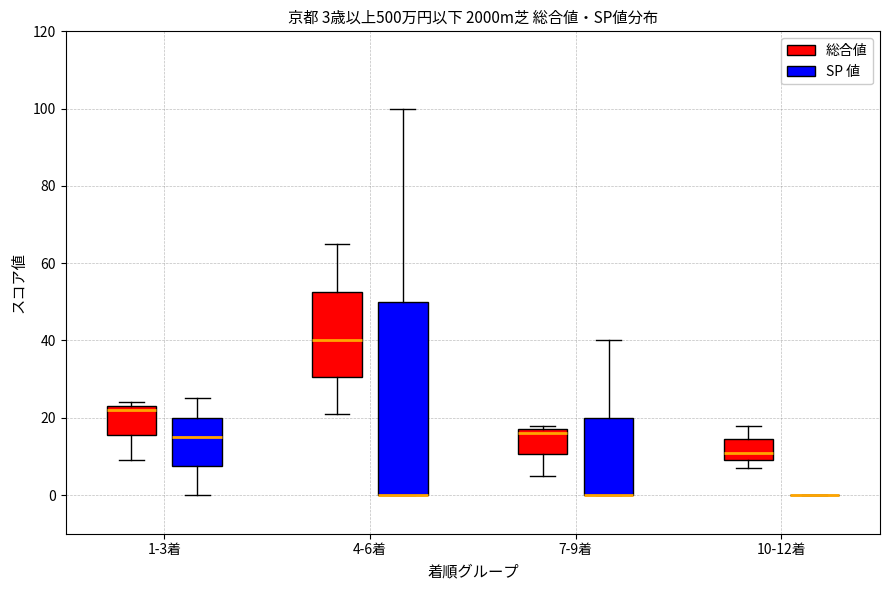

Which box is the tallest, from its lower edge to its upper edge?

4-6着 (SP 値)